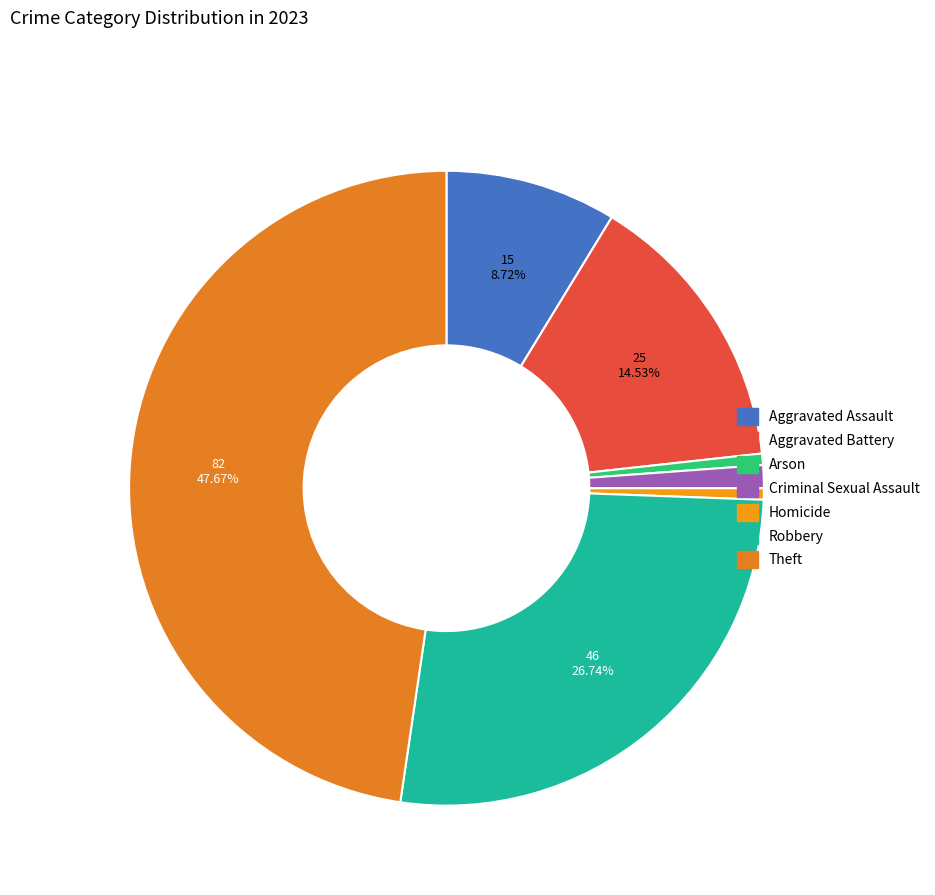

Rank the categories by value from lowest to highest.

Arson, Homicide, Criminal Sexual Assault, Aggravated Assault, Aggravated Battery, Robbery, Theft